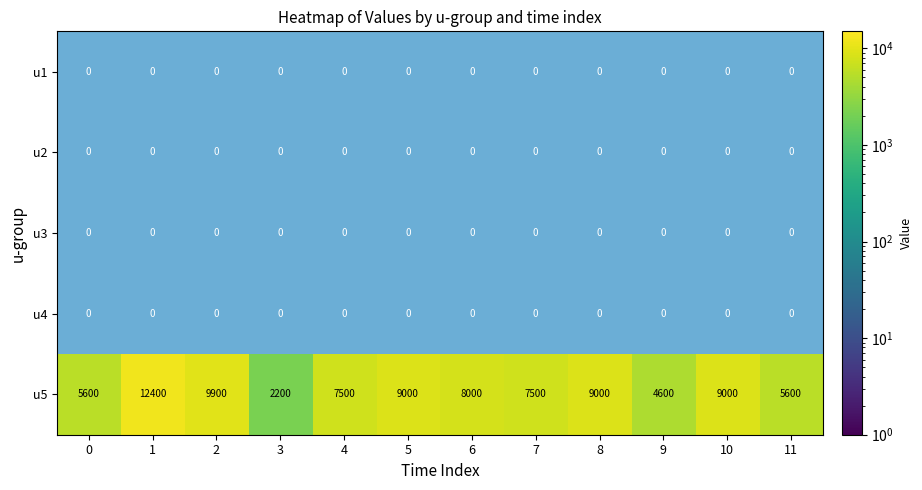

Which series has the largest range (max minus min)?

u5